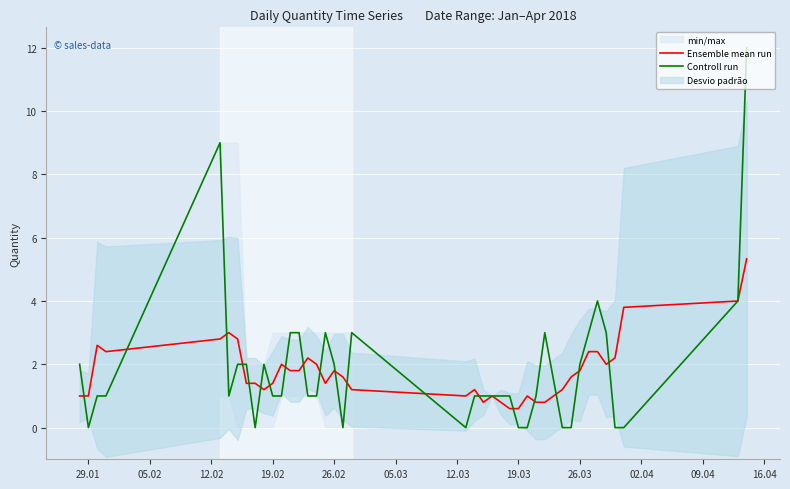

What is the maximum value for Controll run?

12.0